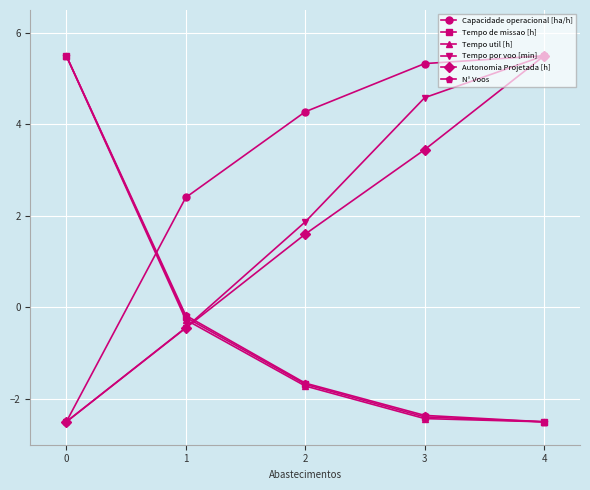

True or false: Autonomia Projetada [h] has more than 0 points higher than both neighbors.

False